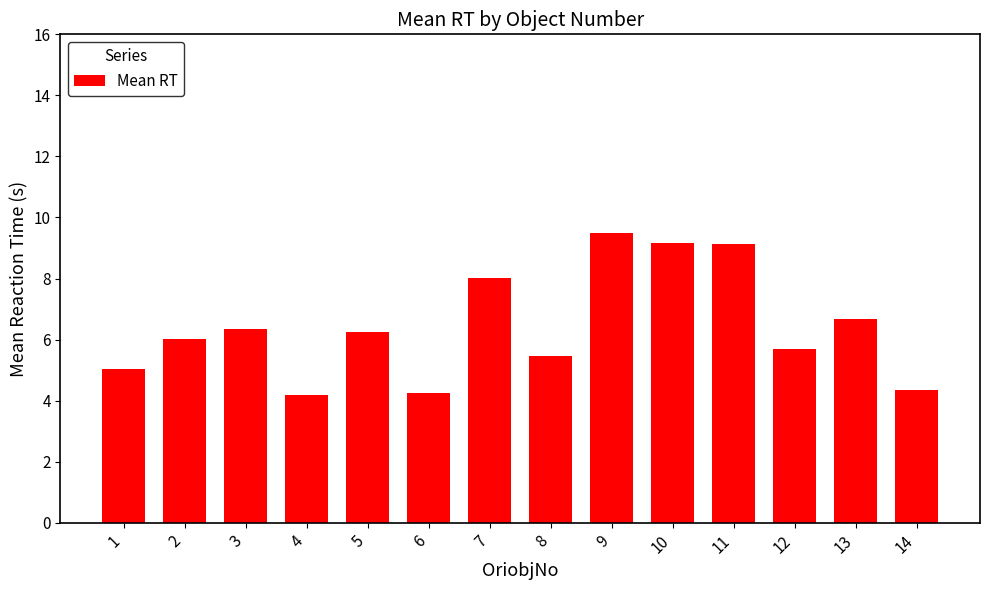

What is the difference between the values at 6 and 9?

5.2